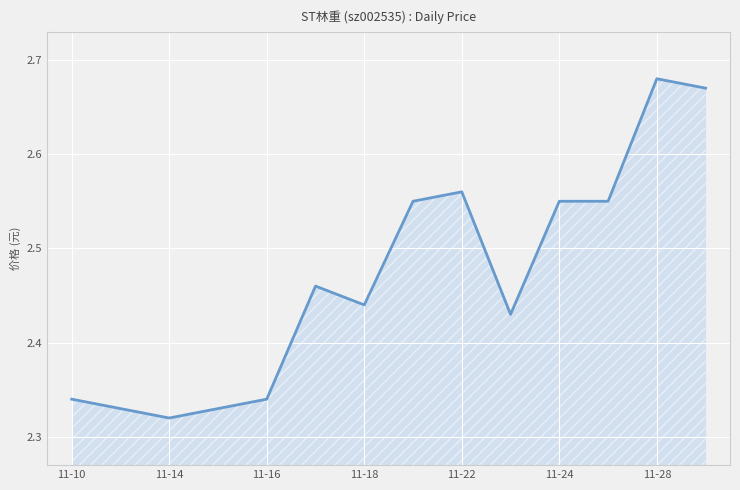

Does the chart display data point markers on the line(s)?

No